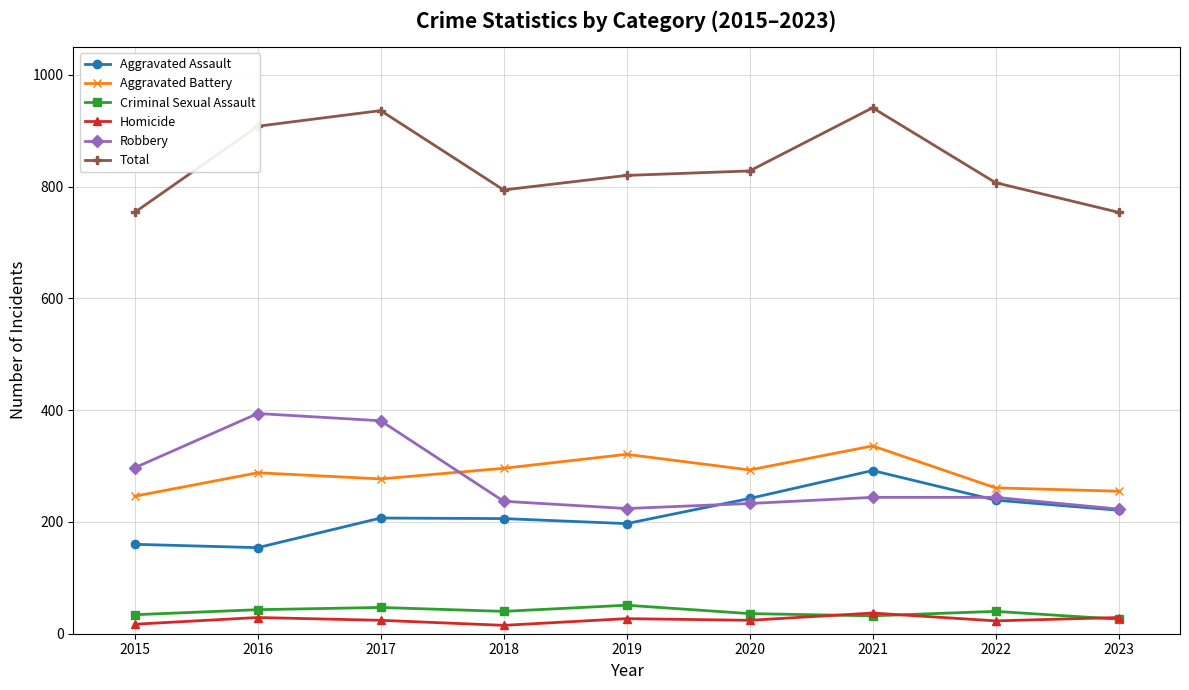

What is the minimum value shown in the chart?

15